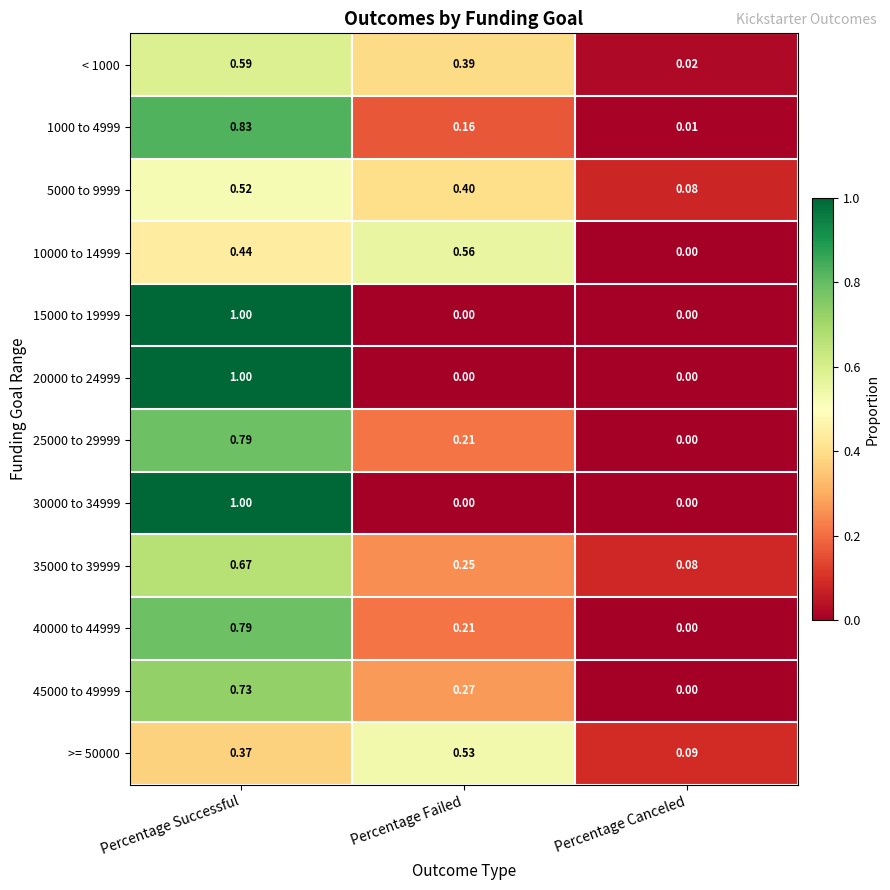

List the labels in order of 1000 to 4999 value, smallest first.

Percentage Canceled, Percentage Failed, Percentage Successful